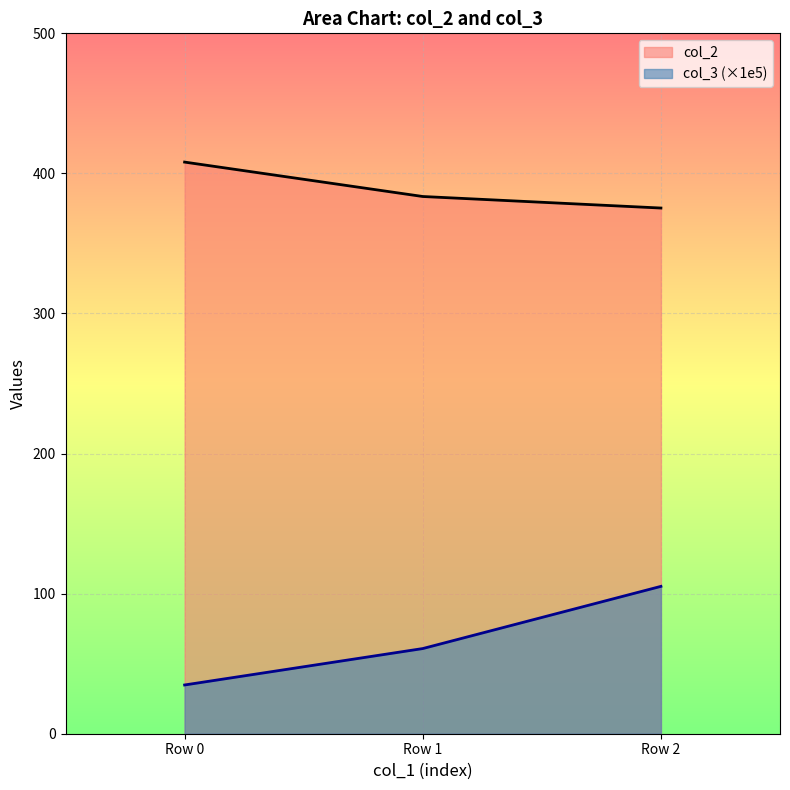

What is the value of the col_2 point at the 1st from the left?

408.1